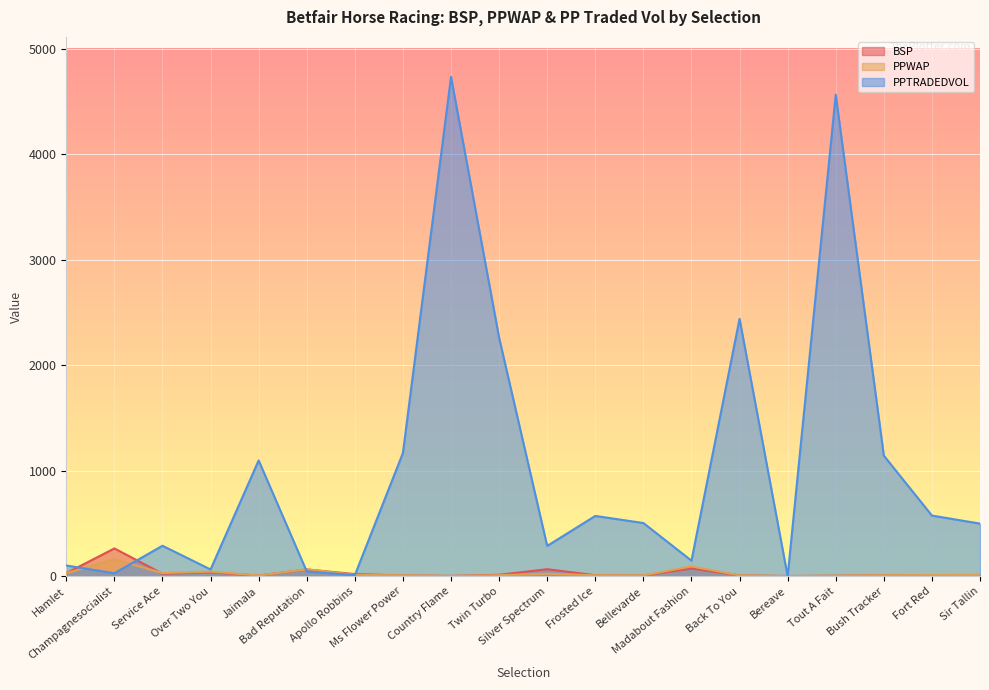

How many intersections are there between PPTRADEDVOL and BSP?

6